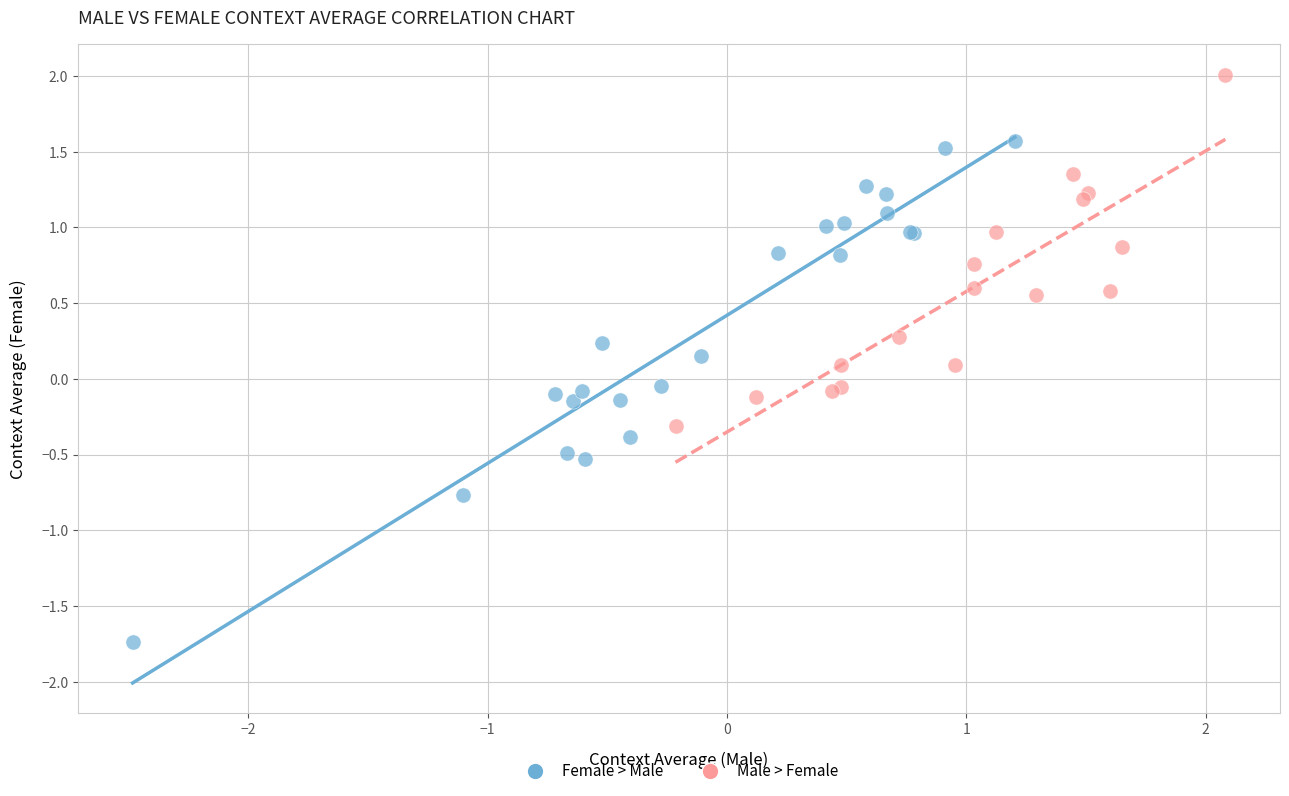

Which series has the largest Y range (max minus min)?

Female > Male